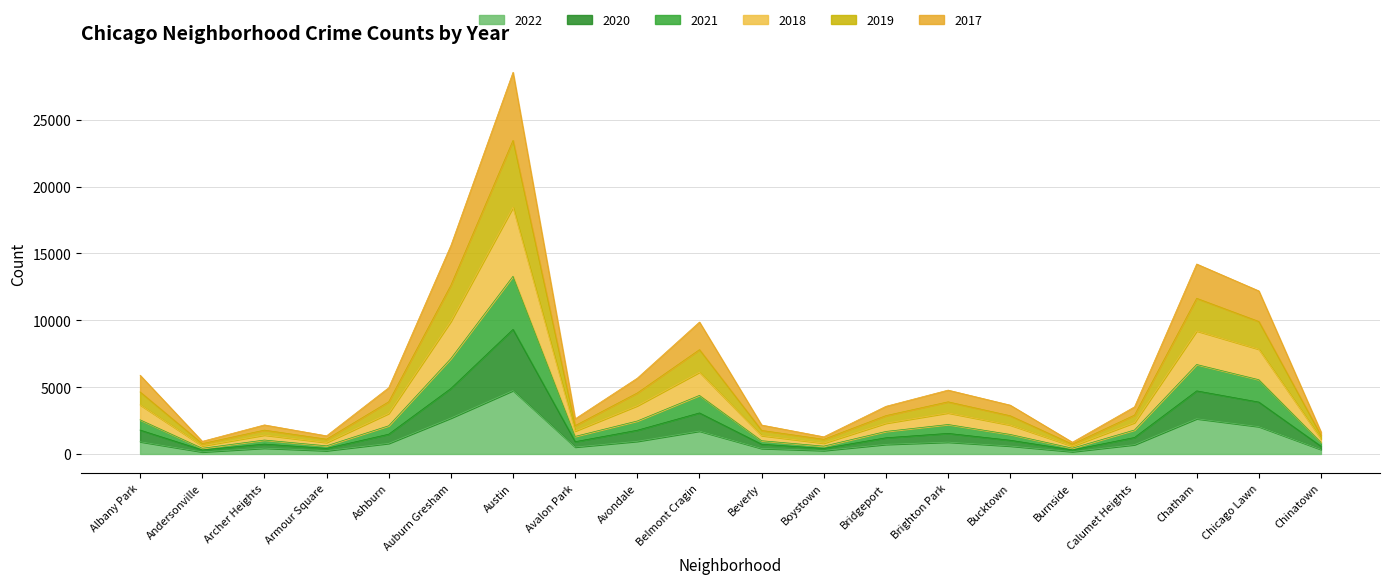

True or false: 2018 and 2020 intersect in this chart.

False